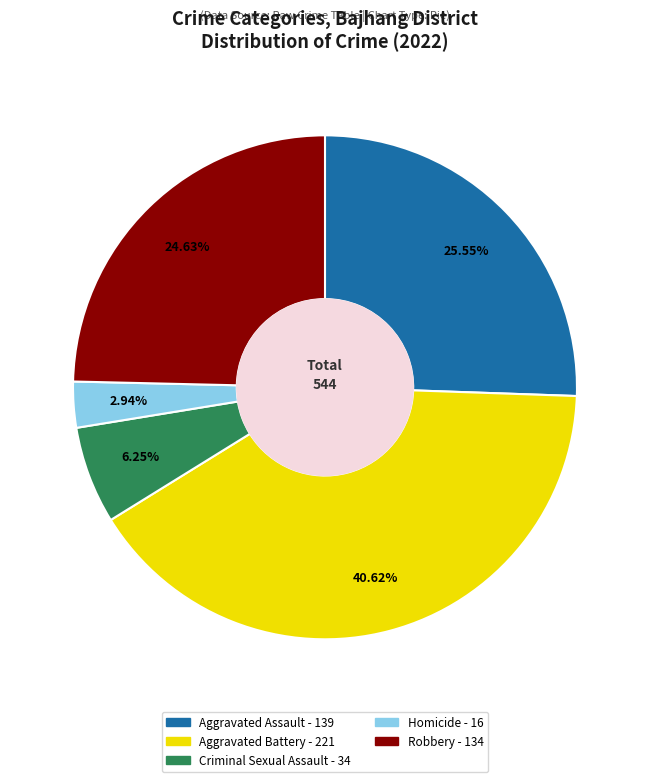

Which has a higher value, Criminal Sexual Assault or Aggravated Battery?

Aggravated Battery